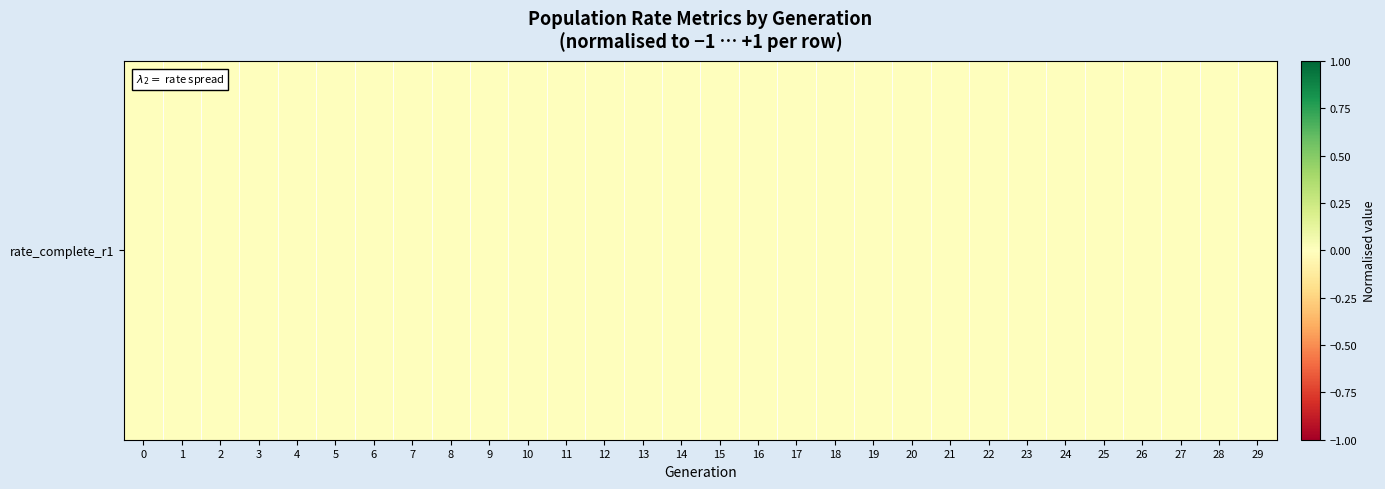

At how many categories does at least one series exceed 0?

17